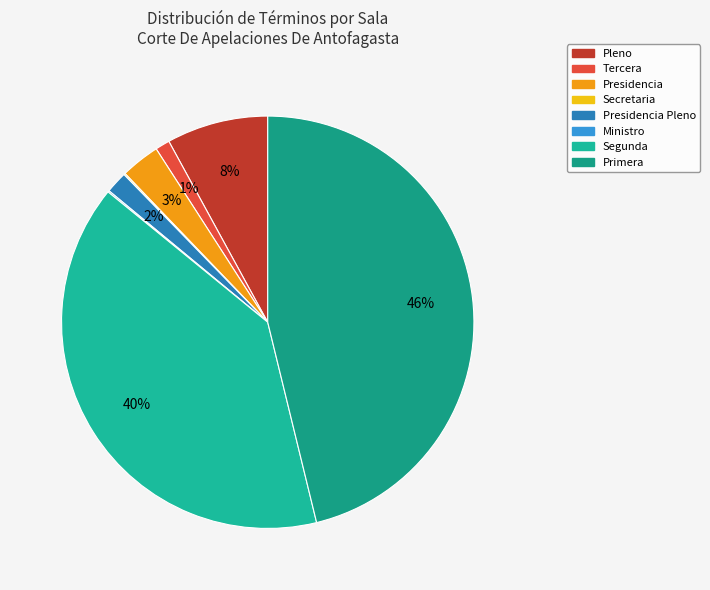

Rank the categories by value from highest to lowest.

Primera, Segunda, Pleno, Presidencia, Presidencia Pleno, Tercera, Secretaria, Ministro